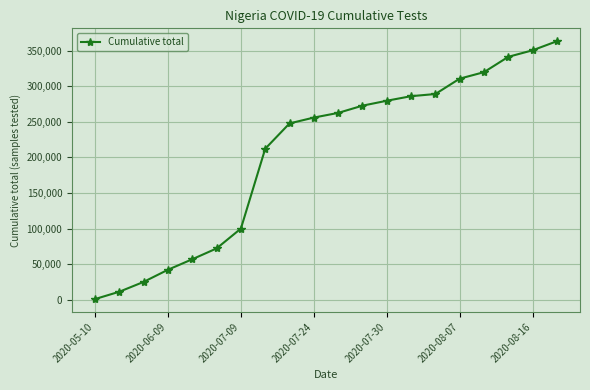

What is the sum of all values?

4100997